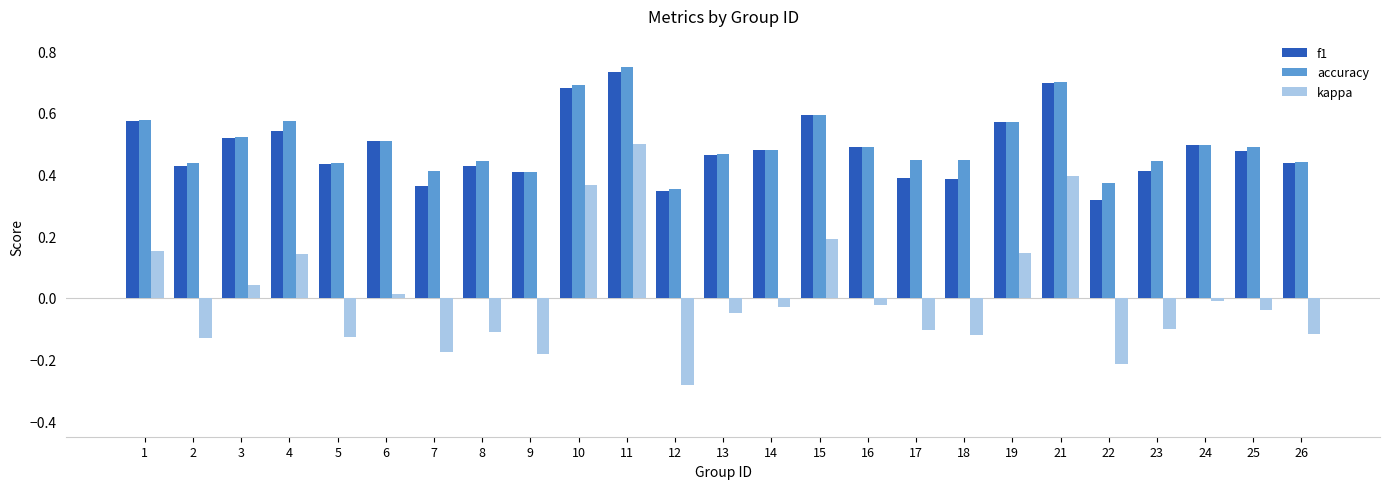

Which series changed the most between 1 and 6?

kappa